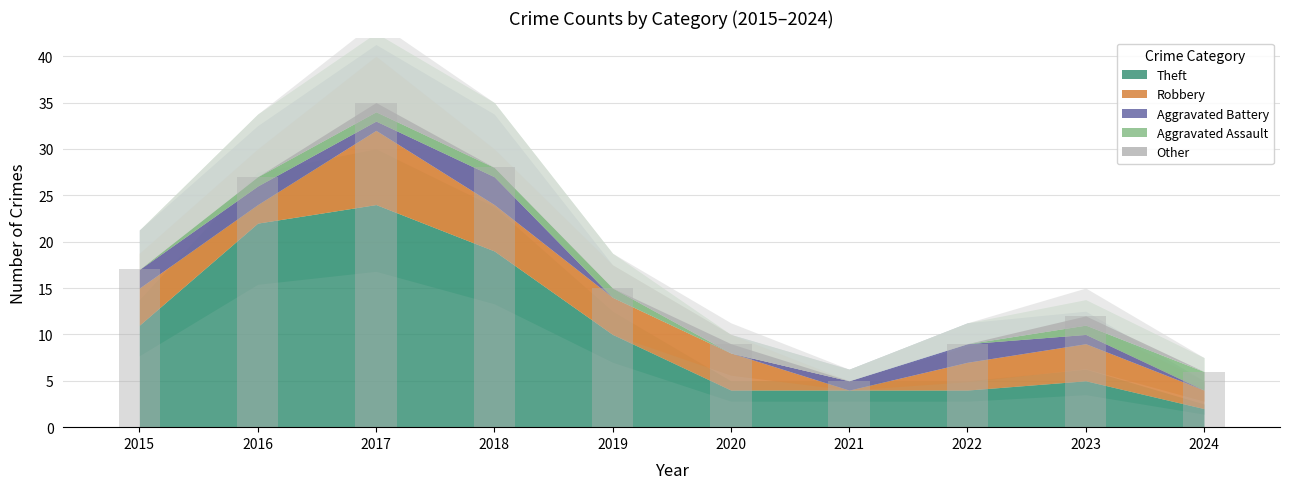

What is the minimum value shown in the chart?

5